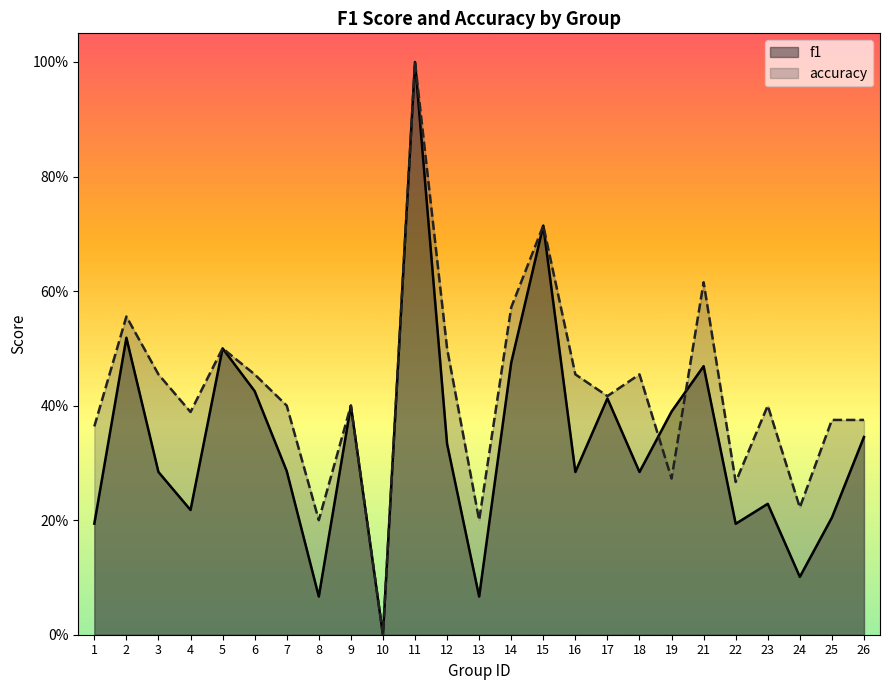

How many positive values does the accuracy series have?

24